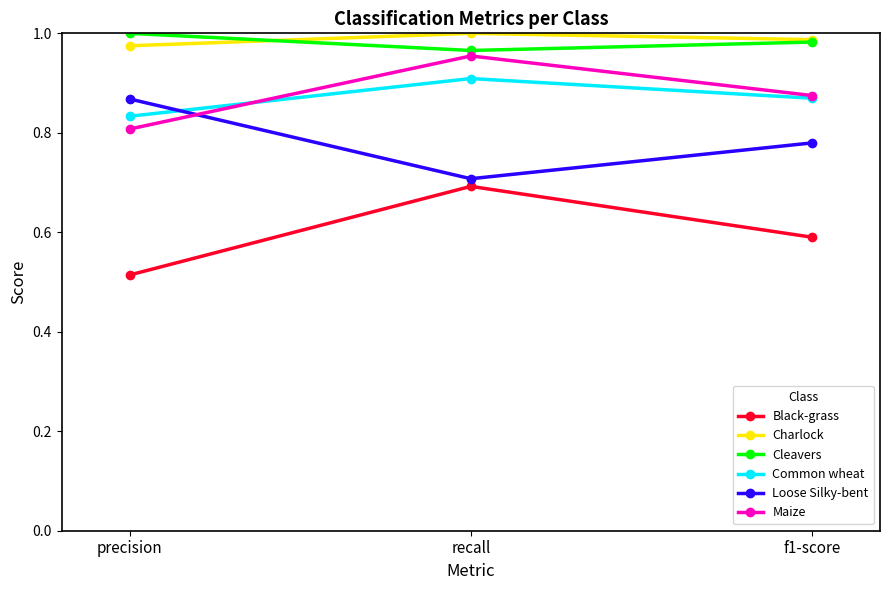

Is it true that Loose Silky-bent equals 0.7 at recall?

True